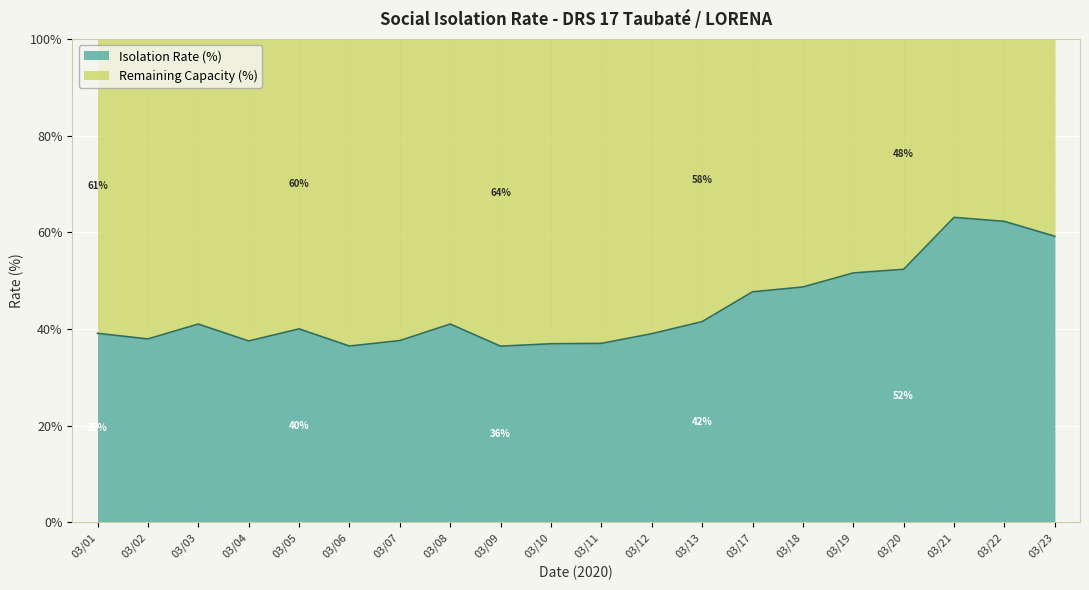

How many data points are above 41?

8